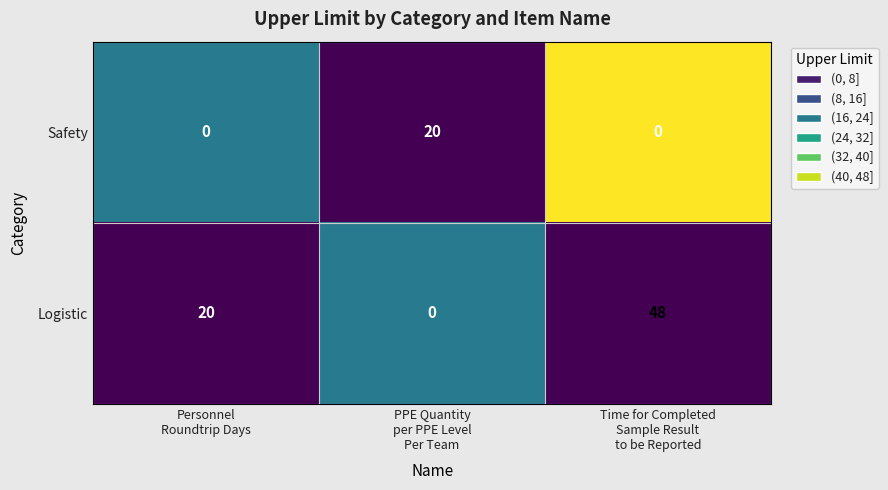

Count the number of categories in the chart.

3